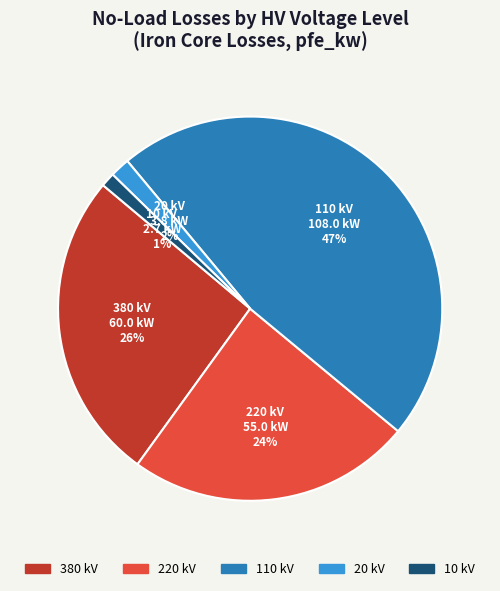

To the nearest percent, what is the average slice percentage?

20%